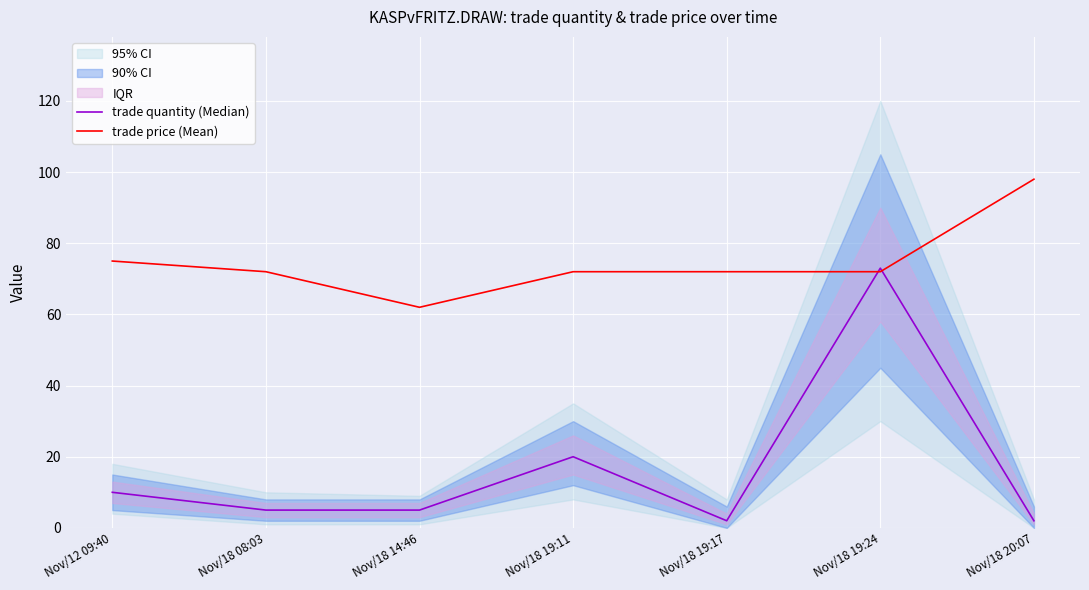

At which category is the sum across all series the highest?

Nov/18 19:24